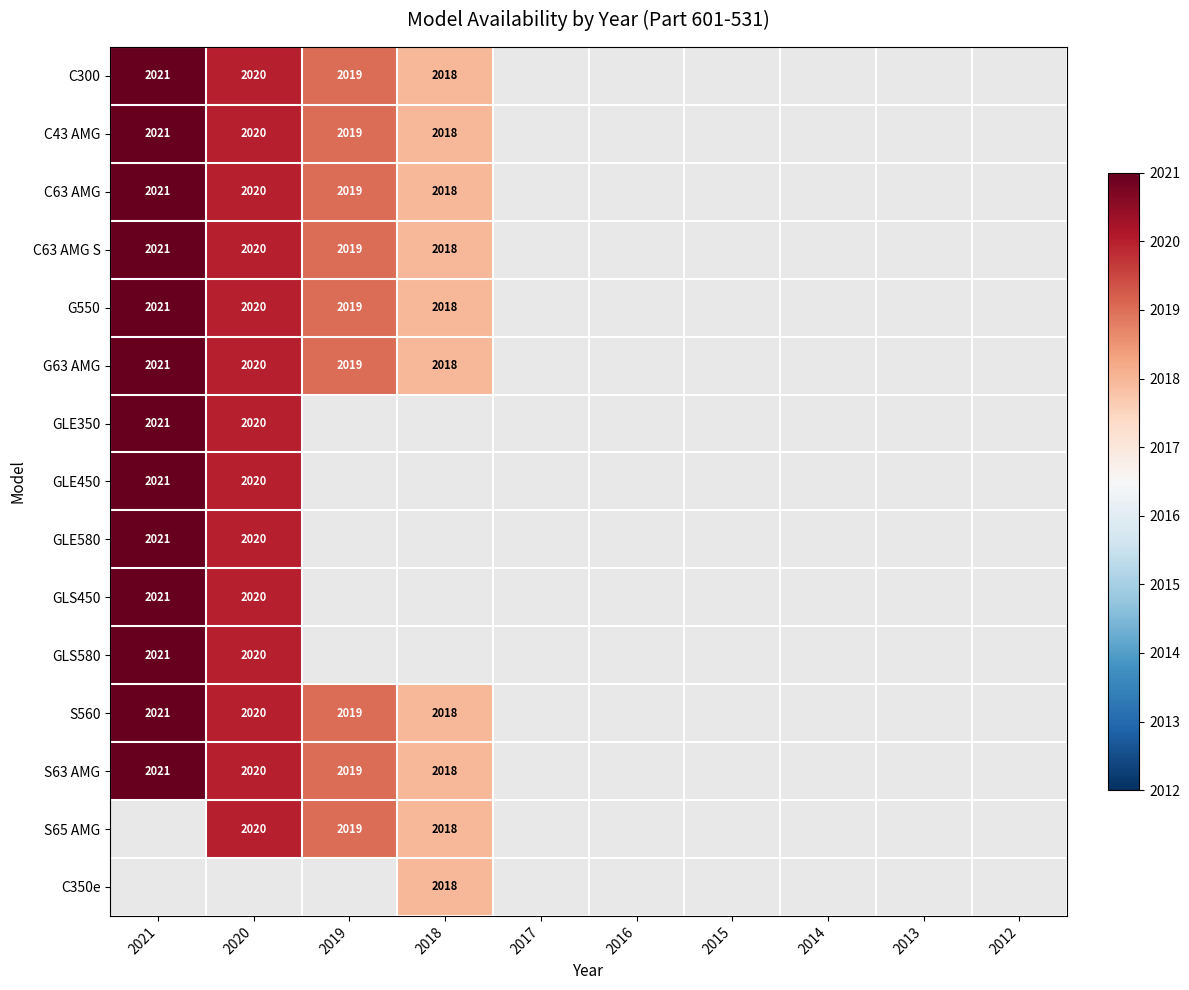

The C300 series shows 2019 at 2019. True or false?

True